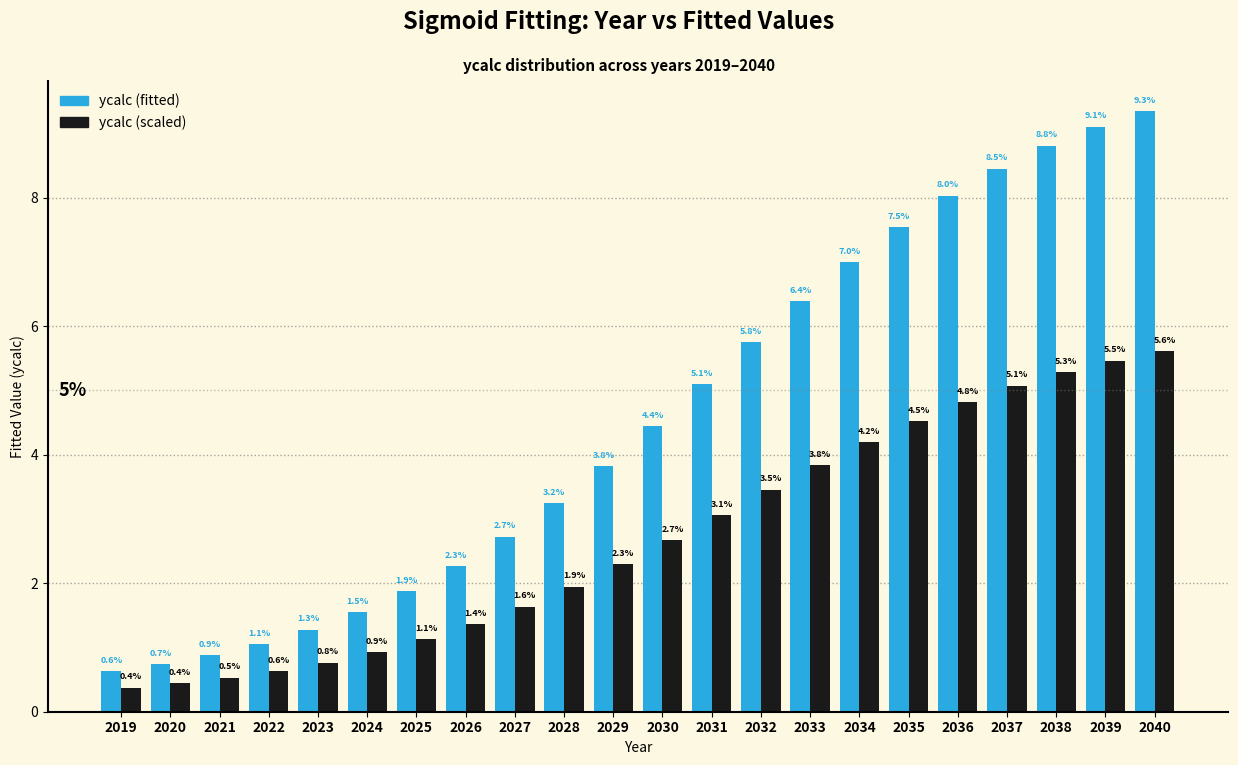

Reading left to right, transcribe all the data shown in this chart.

ycalc (fitted): 0.6	0.7	0.9	1.1	1.3	1.5	1.9	2.3	2.7	3.2	3.8	4.4	5.1	5.8	6.4	7.0	7.5	8.0	8.5	8.8	9.1	9.3
ycalc (scaled): 0.4	0.4	0.5	0.6	0.8	0.9	1.1	1.4	1.6	1.9	2.3	2.7	3.1	3.5	3.8	4.2	4.5	4.8	5.1	5.3	5.5	5.6